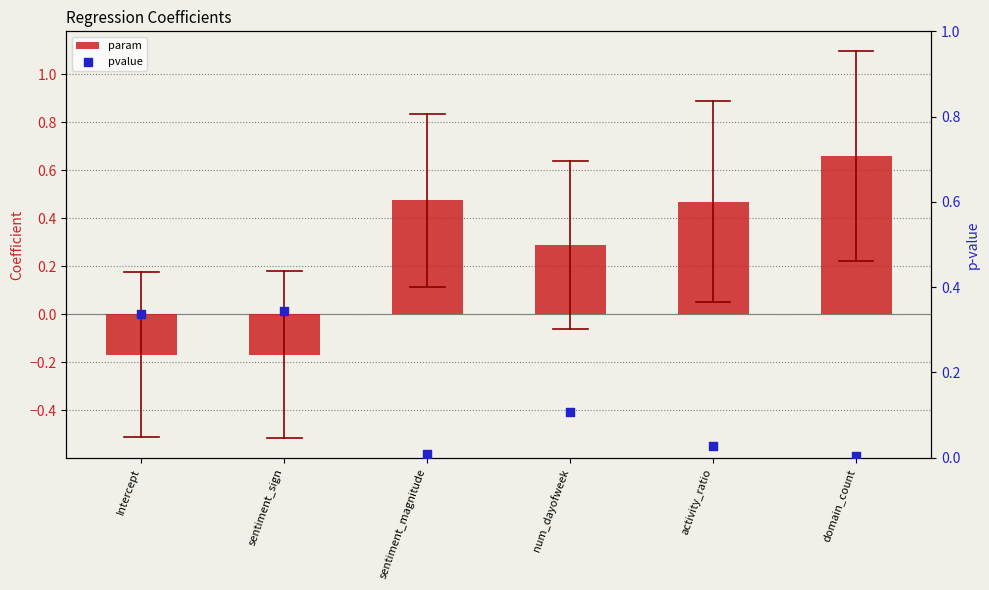

Which series has the largest total across all categories?

param